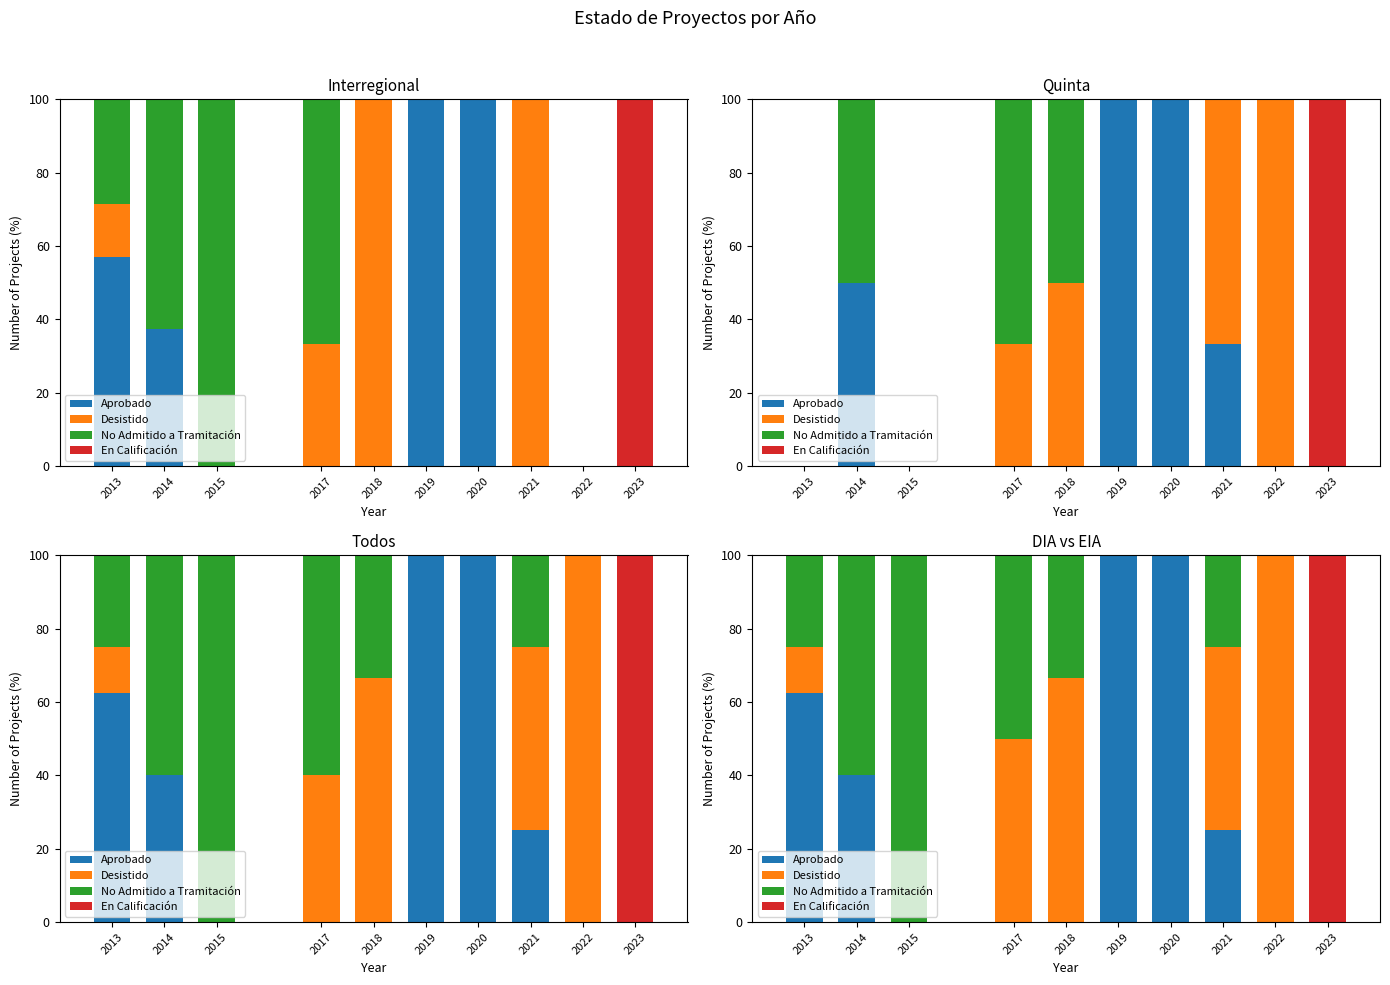

The value of No Admitido a Tramitación at 2023 is 0.0. True or false?

True